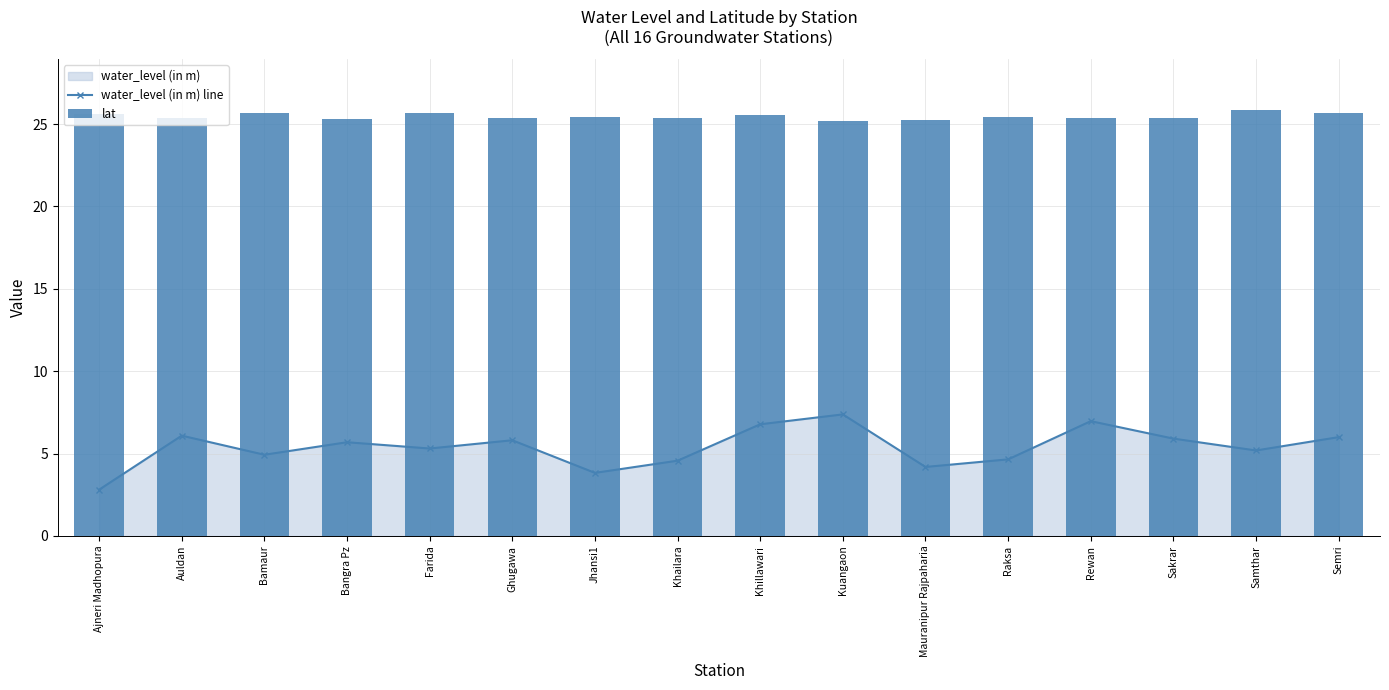

List the series in order of their peak value, highest first.

lat, water_level (in m) line